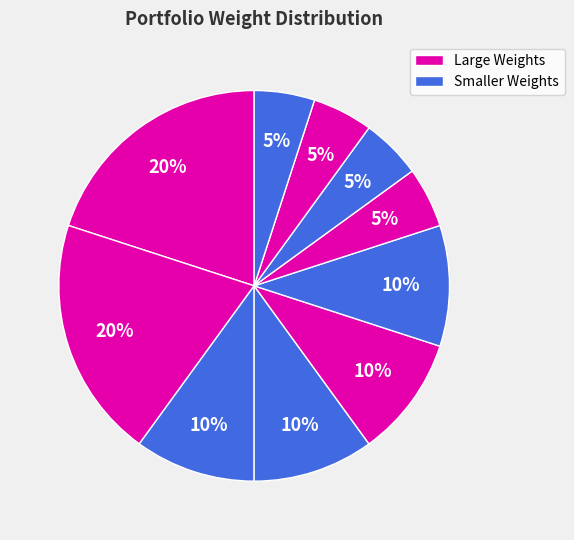

How many segments does this pie chart have?

10